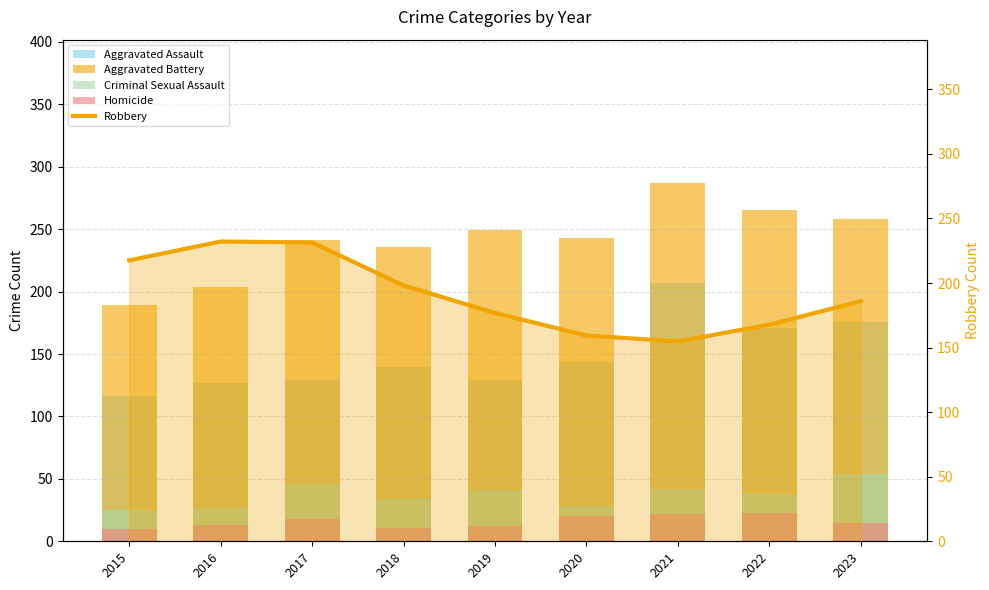

Count the number of categories in the chart.

9